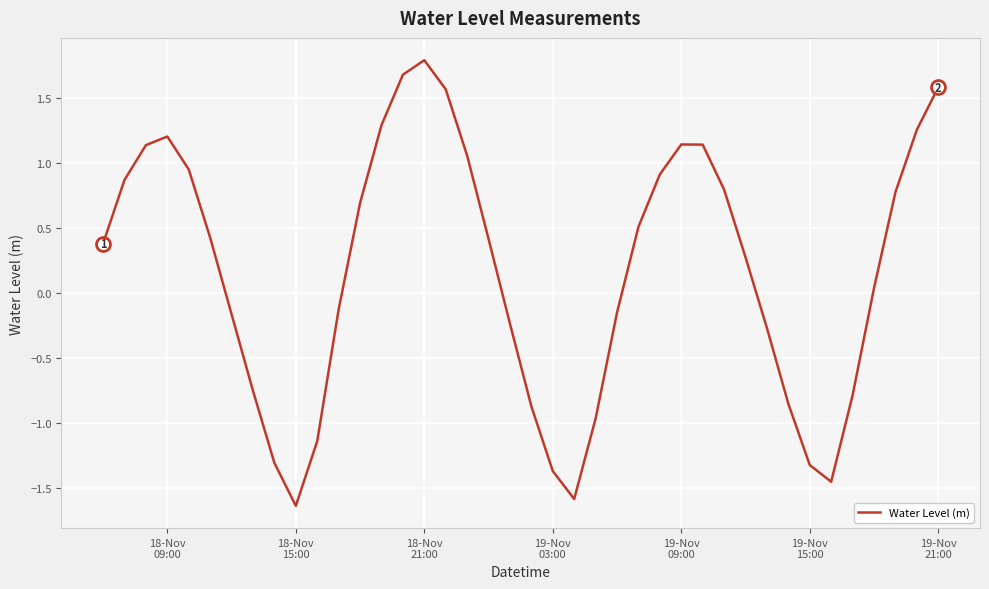

What is the greatest value displayed?

1.8